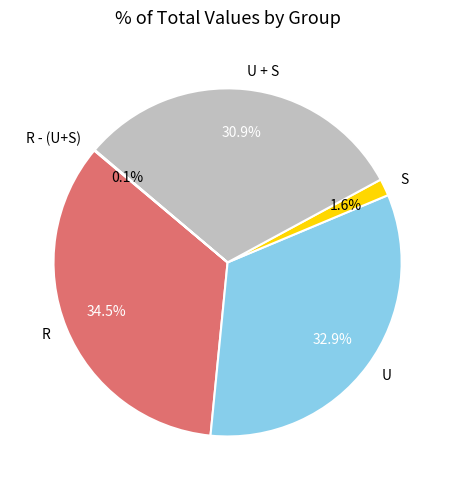

What is the total percentage of U and U + S?

63.8%